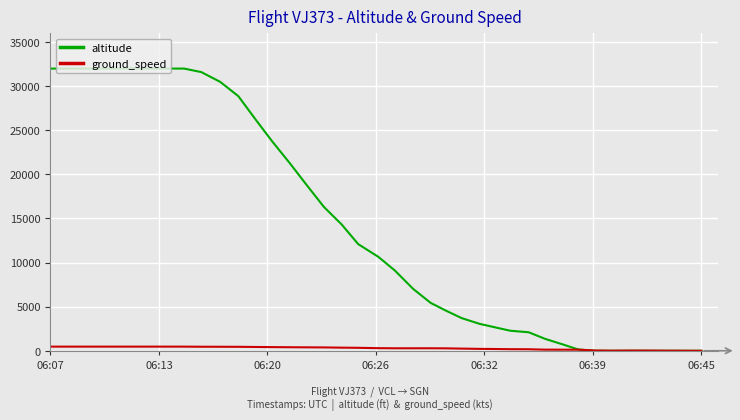

List the series in order of their overall mean, highest first.

altitude, ground_speed